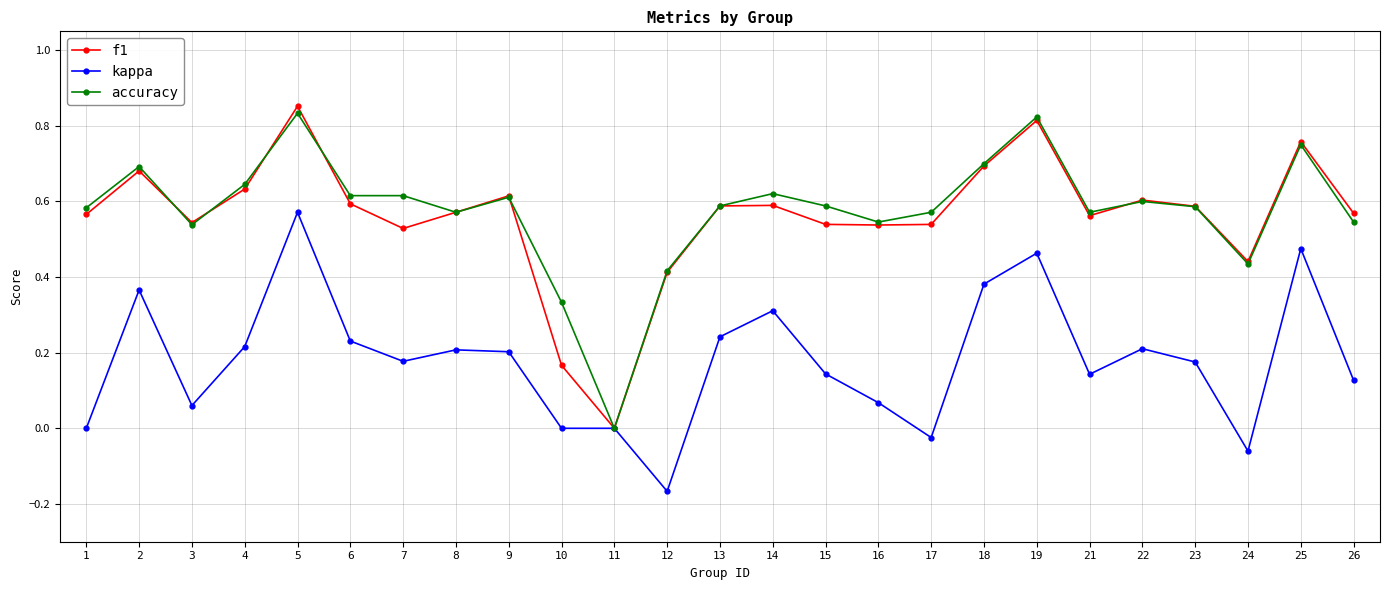

The f1 series shows 0.4 at 12. True or false?

True